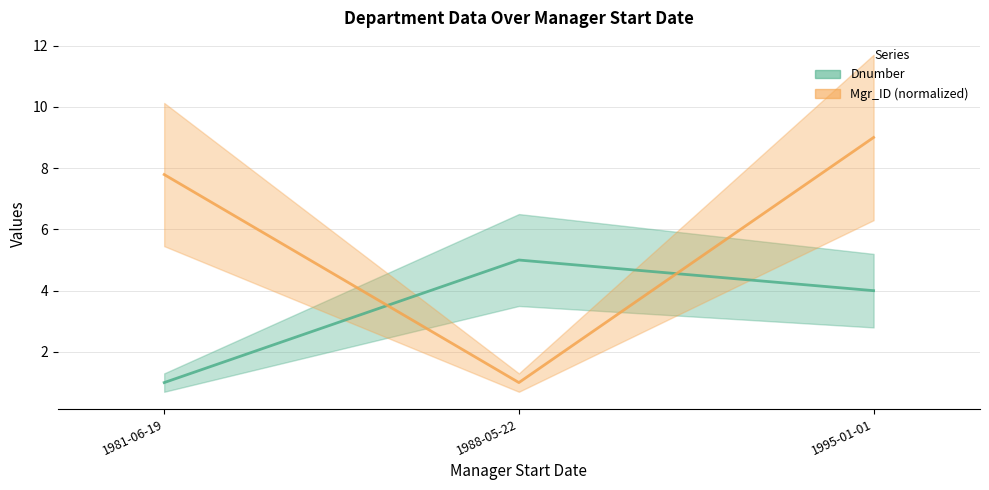

What is the value of the Mgr_ID point at the 3rd from the left?

9.0